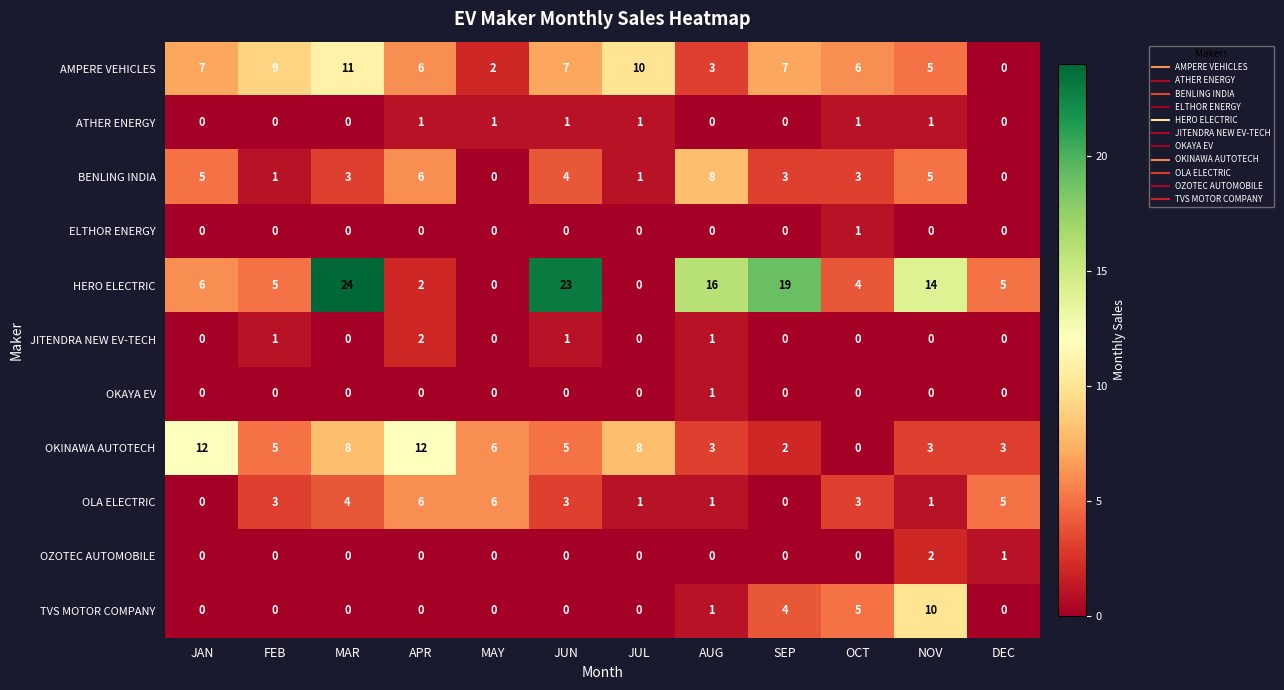

How many positive values does the JITENDRA NEW EV-TECH series have?

4